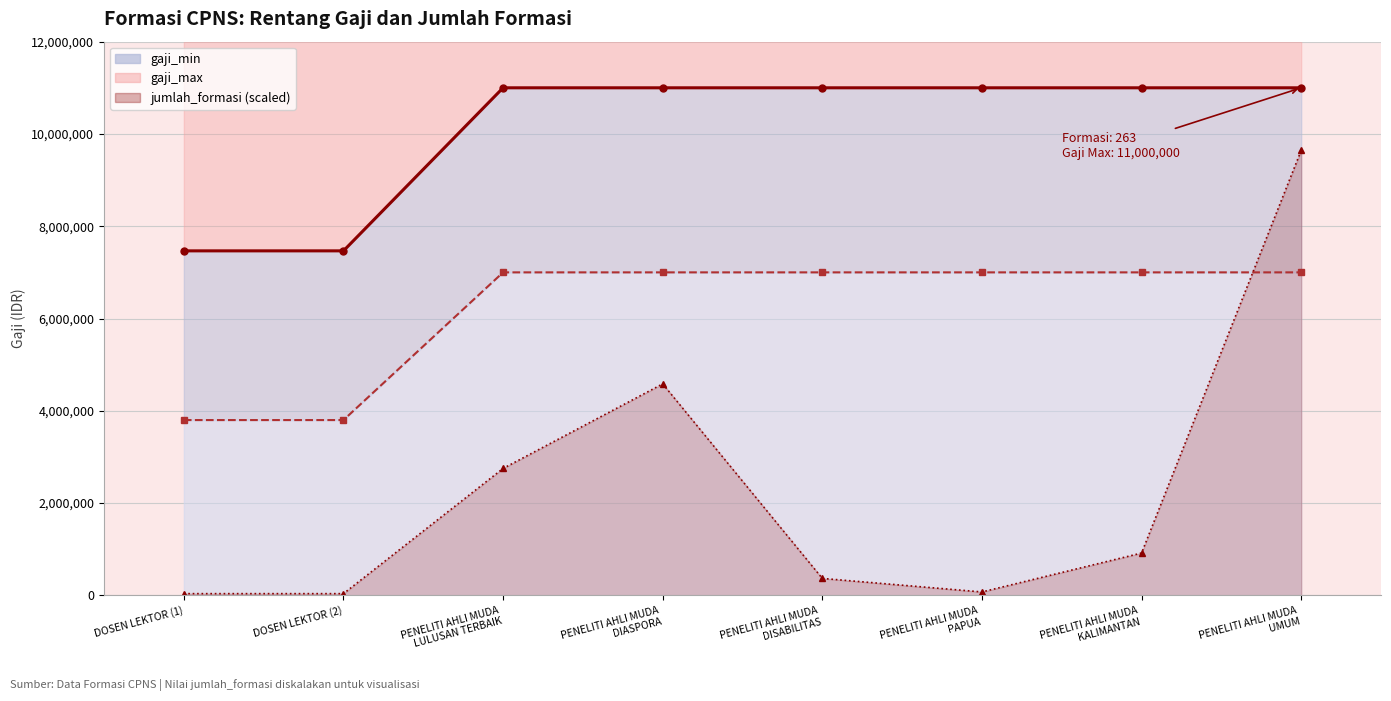

What is the value of the gaji_min line point at the 7th from the left?

7000000.0